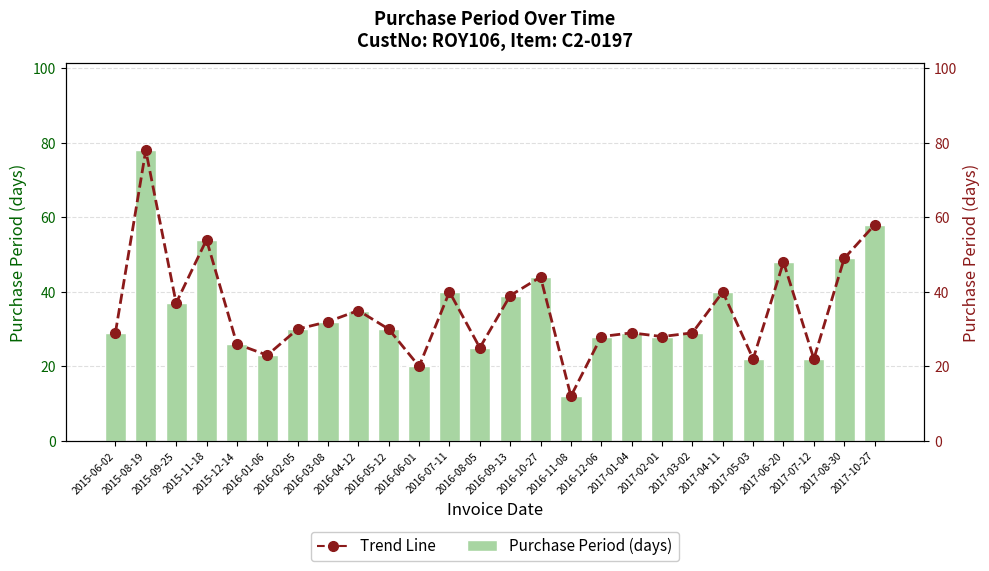

What is the smallest value displayed?

12